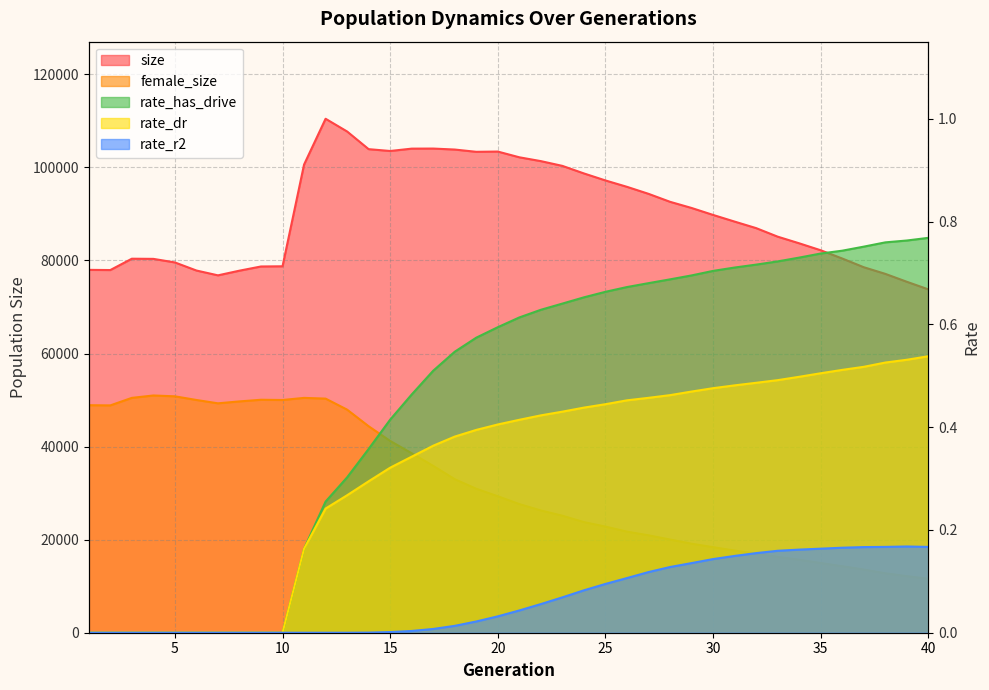

True or false: rate_has_drive and rate_r2 cross at least once.

False